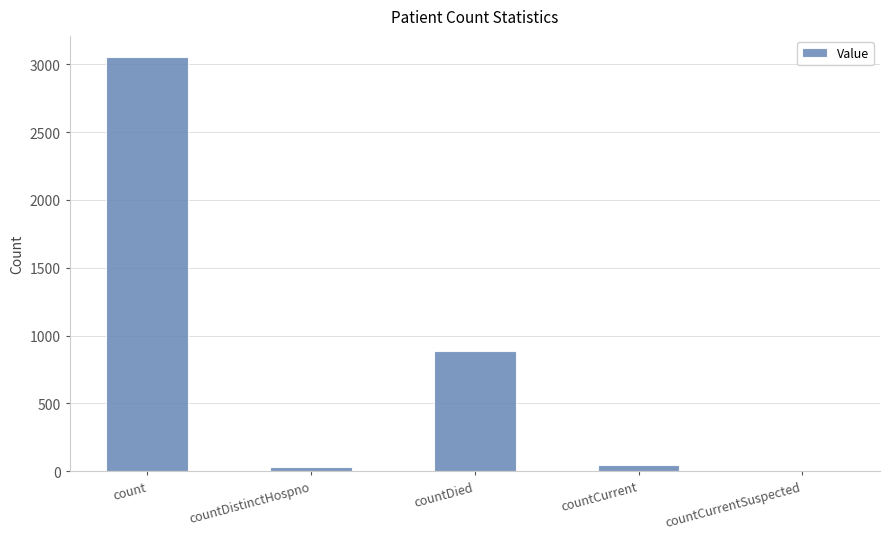

What is the ratio of the value at countDied to the value at count?

0.3